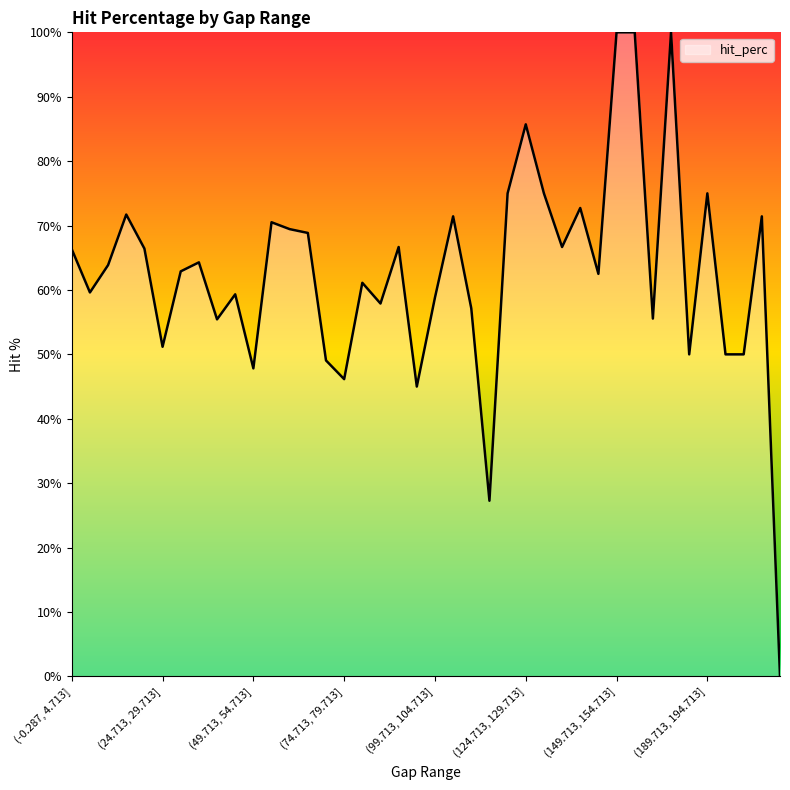

How many lines are shown in the chart?

1